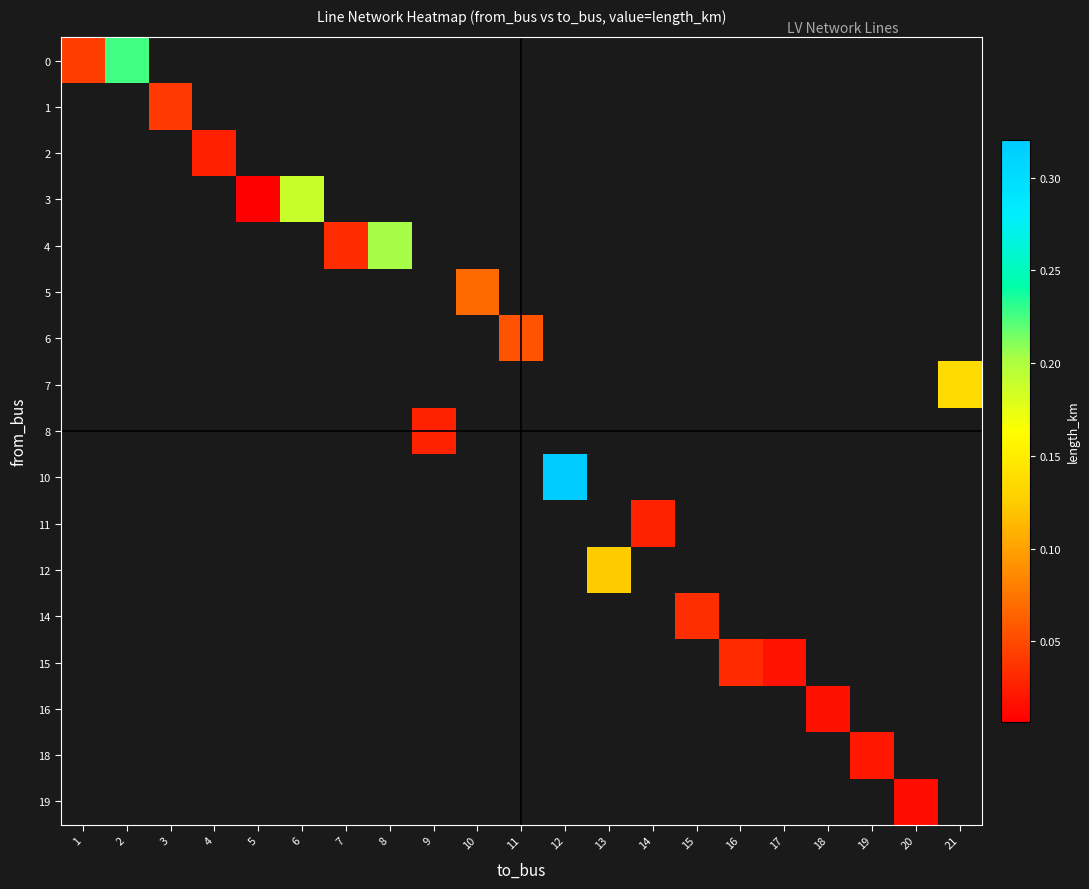

Which category has the highest value across all series?

12